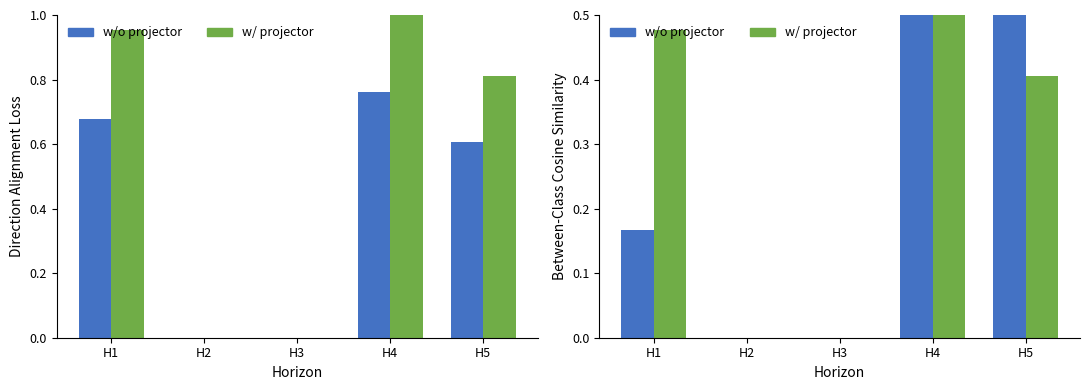

Where is w/ projector nearest to the value 0?

H2